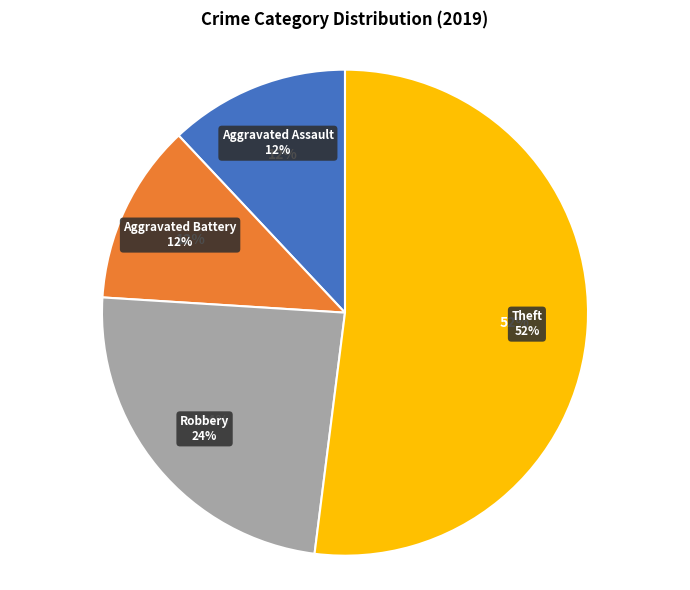

To the nearest percent, what portion does Robbery represent?

24%